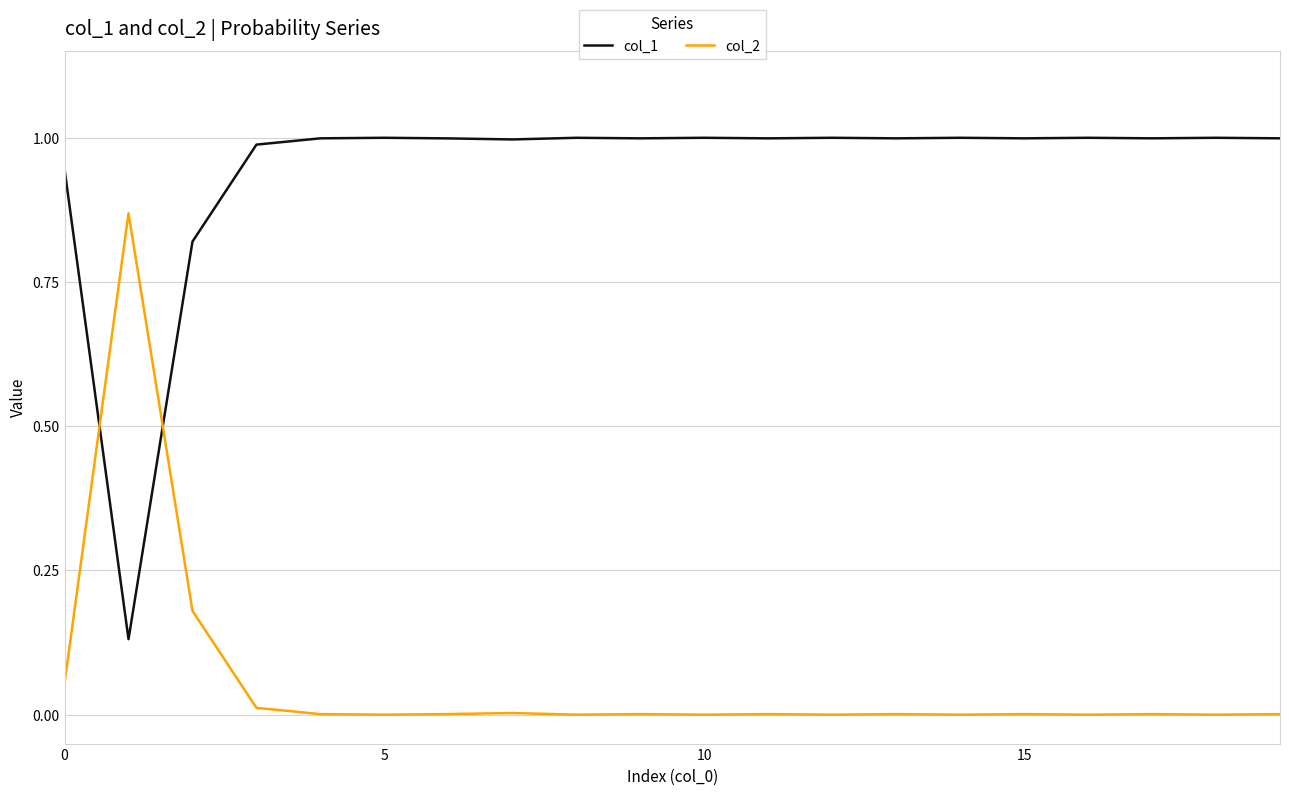

What is the greatest value displayed?

1.0